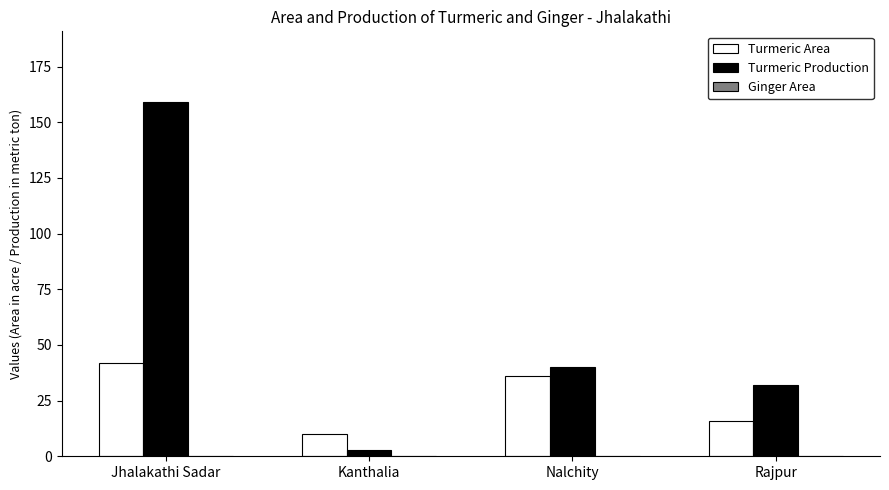

Which category has the lowest value across all series?

Kanthalia